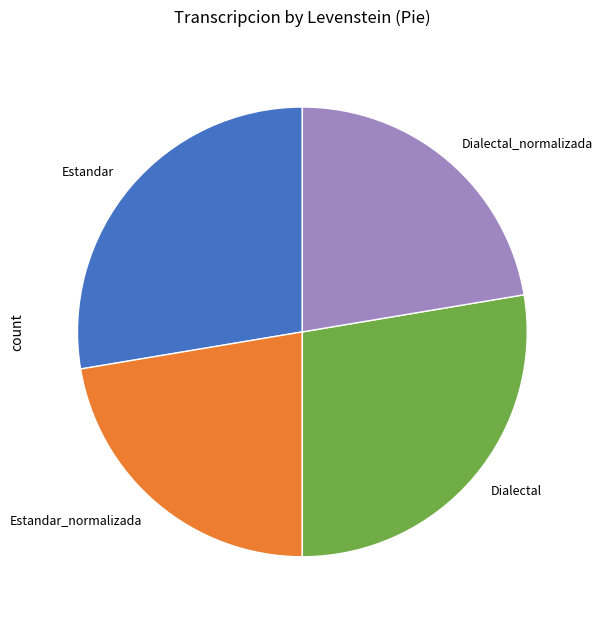

Count the number of slices in the pie.

4